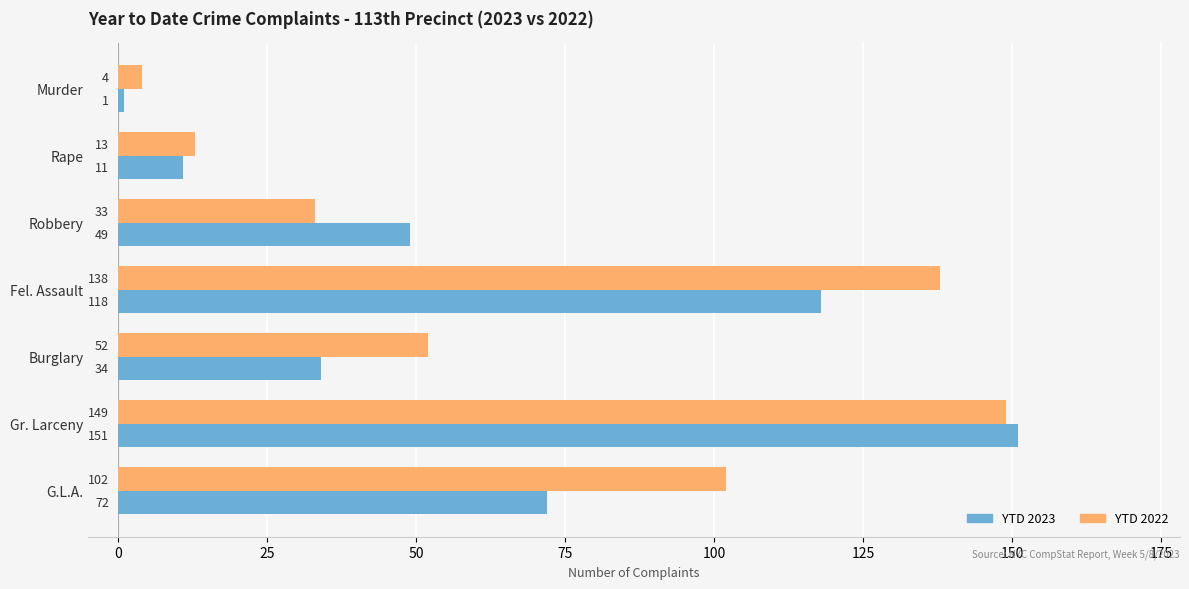

Which series has the largest range (max minus min)?

YTD 2023